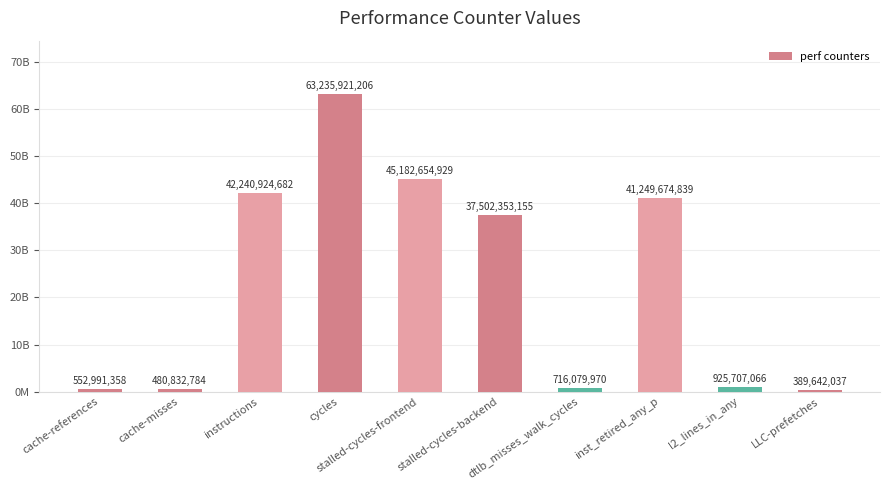

At which label is the value closest to 31812781621?

stalled-cycles-backend